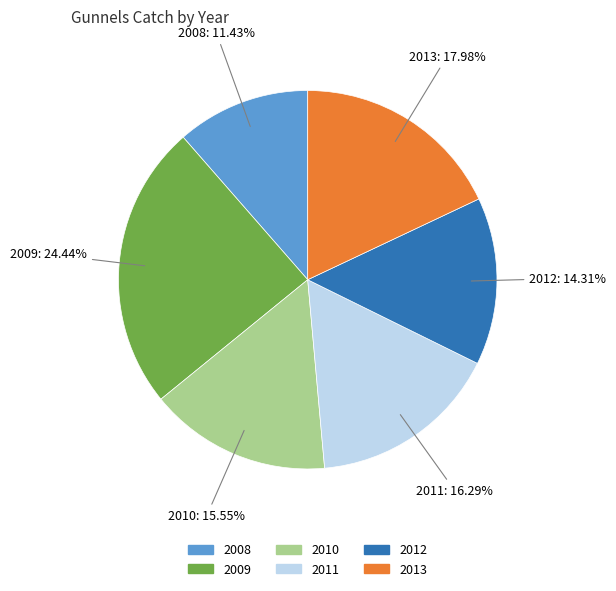

Which has a higher value, 2011 or 2012?

2011